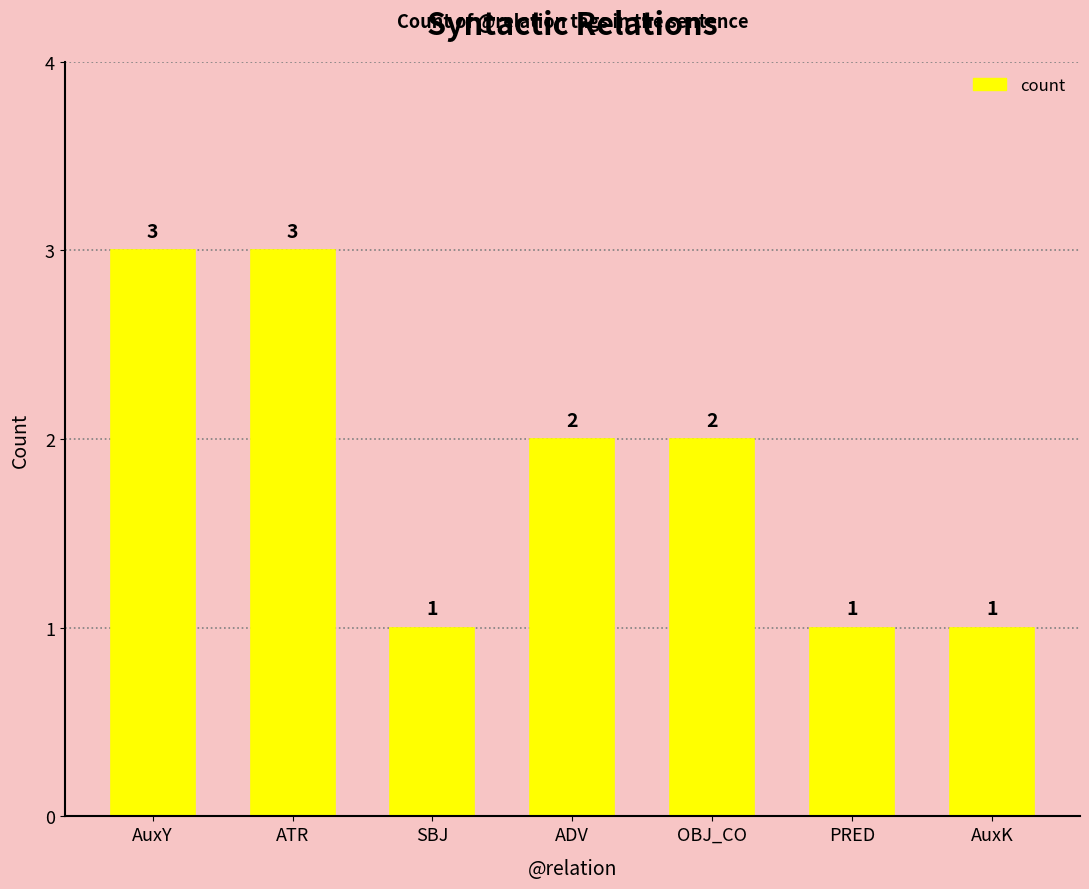

Are the bars grouped side by side (vs. stacked)?

No